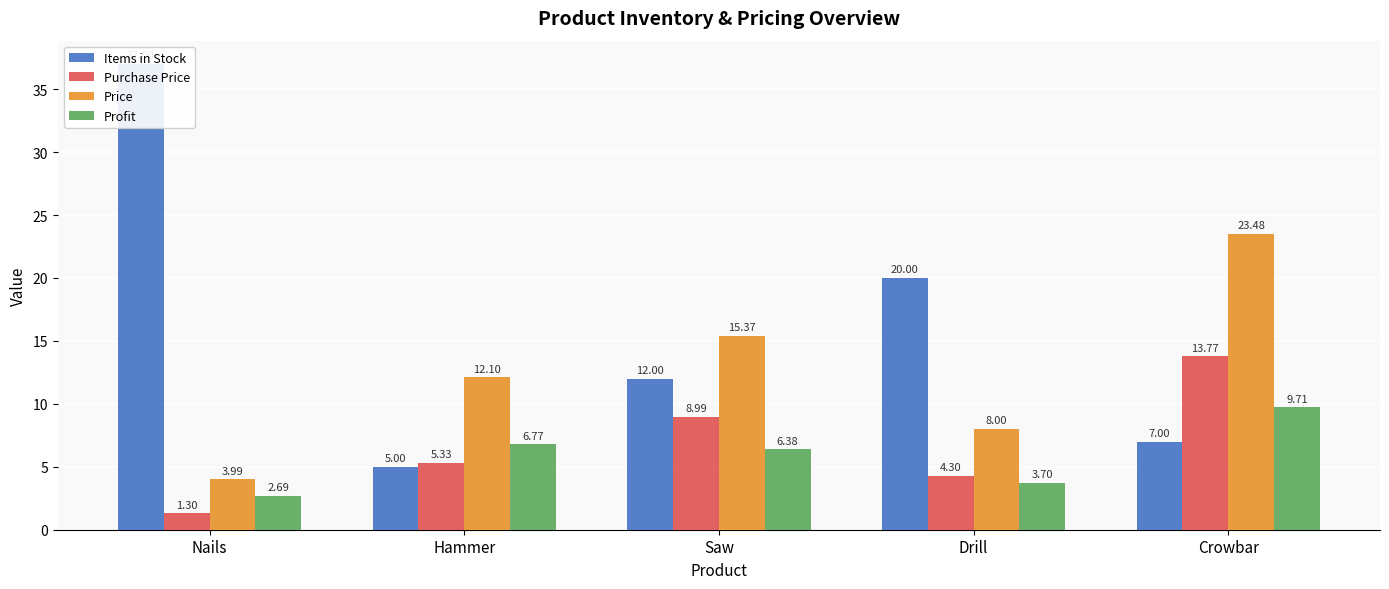

Reading right to left, extract all data points from this chart.

Items in Stock: 7.0	20.0	12.0	5.0	37.0
Purchase Price: 13.8	4.3	9.0	5.3	1.3
Price: 23.5	8.0	15.4	12.1	4.0
Profit: 9.7	3.7	6.4	6.8	2.7